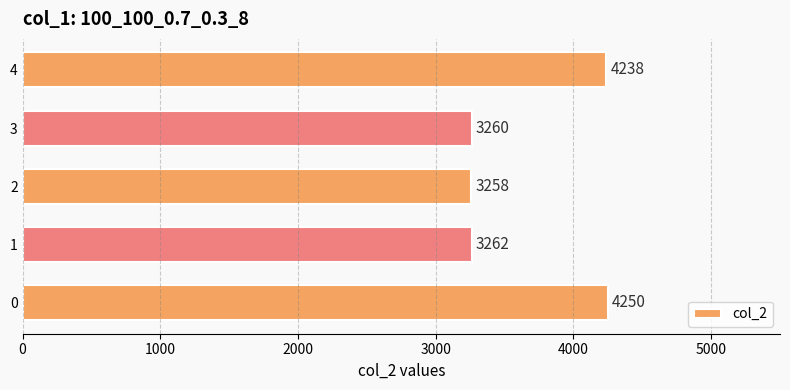

List the labels in order of value, smallest first.

2, 3, 1, 4, 0